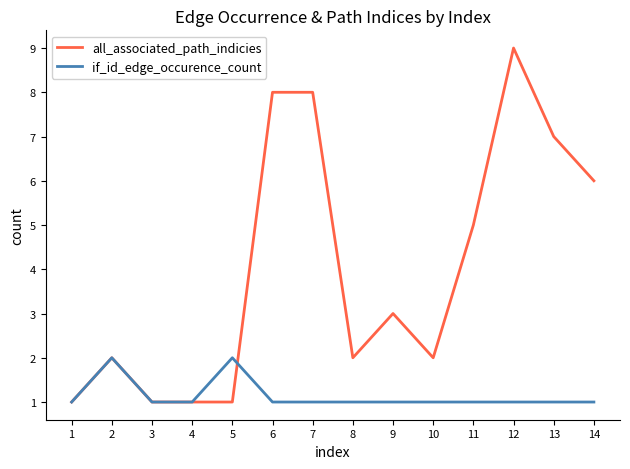

Which series changed the most between 7 and 13?

all_associated_path_indicies